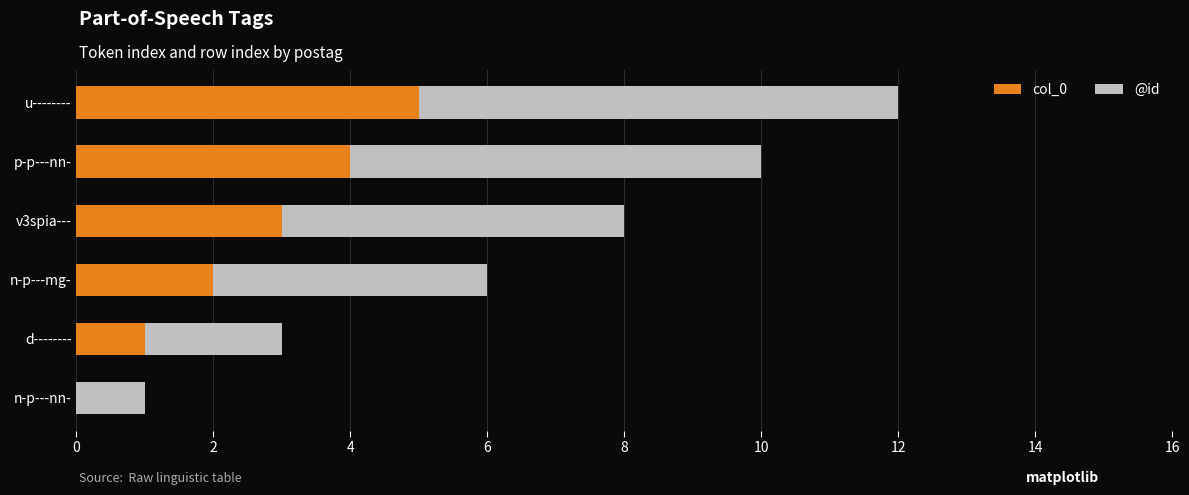

At which category is the sum across all series the highest?

u--------